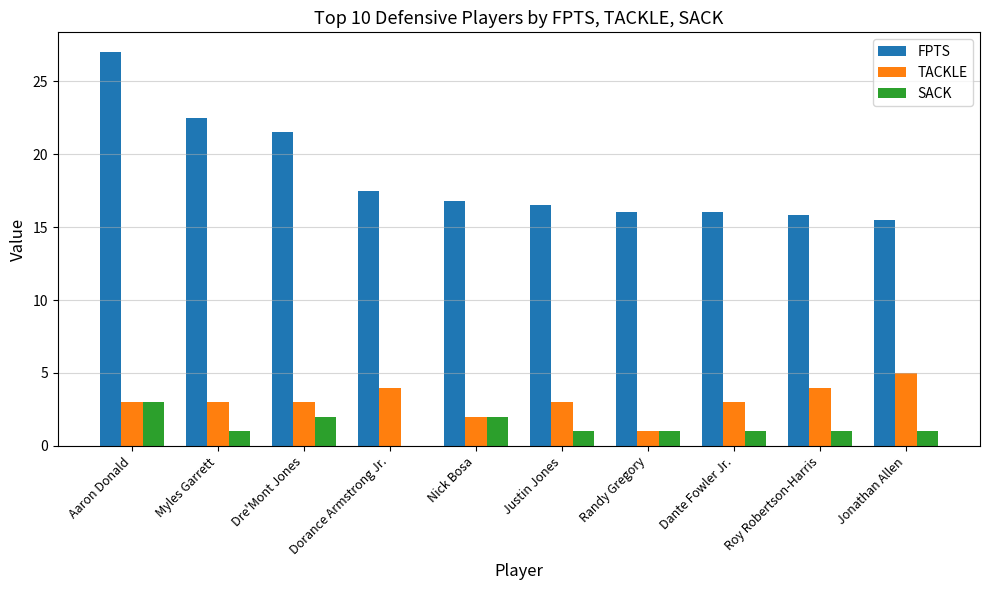

The TACKLE series shows 6.0 at Roy Robertson-Harris. True or false?

False